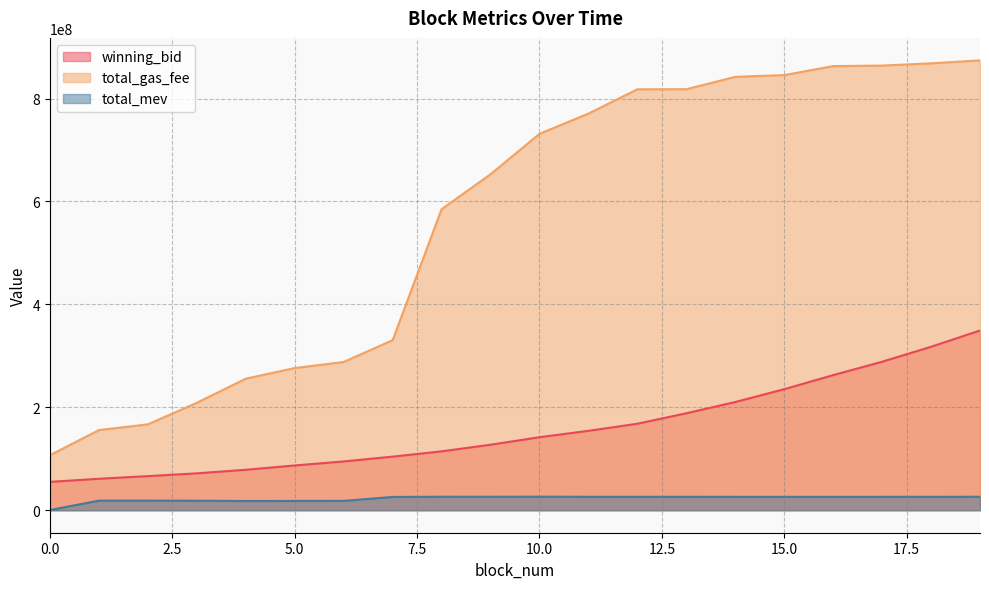

Where is total_mev nearest to the value 13368250?

4